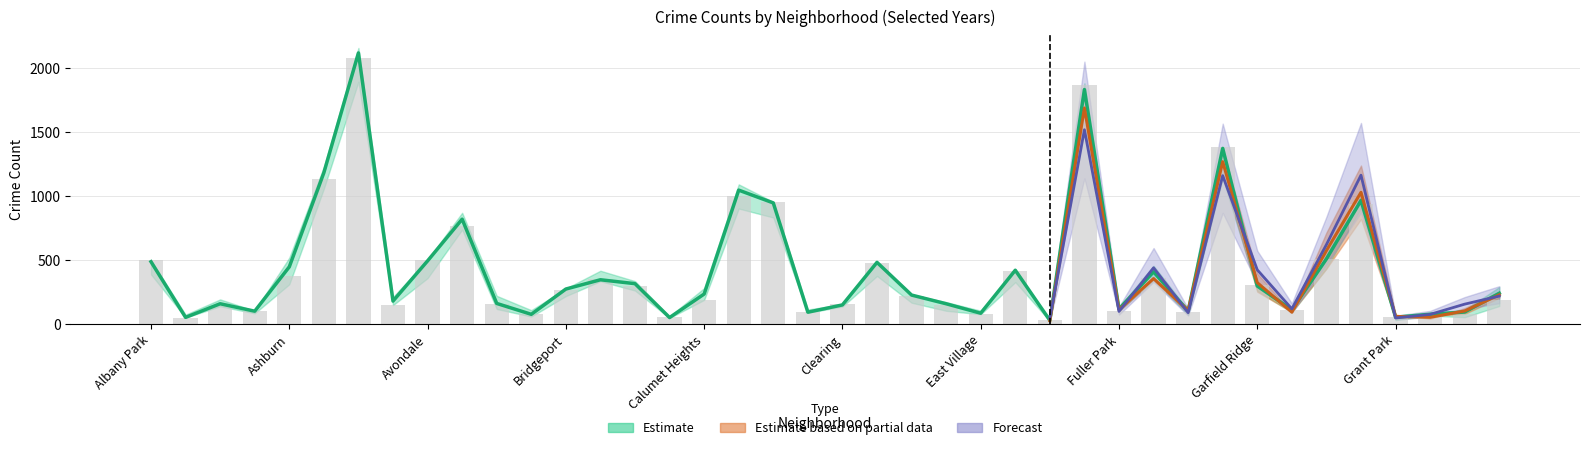

What is the label of the 9th bar from the right?

Garfield Park